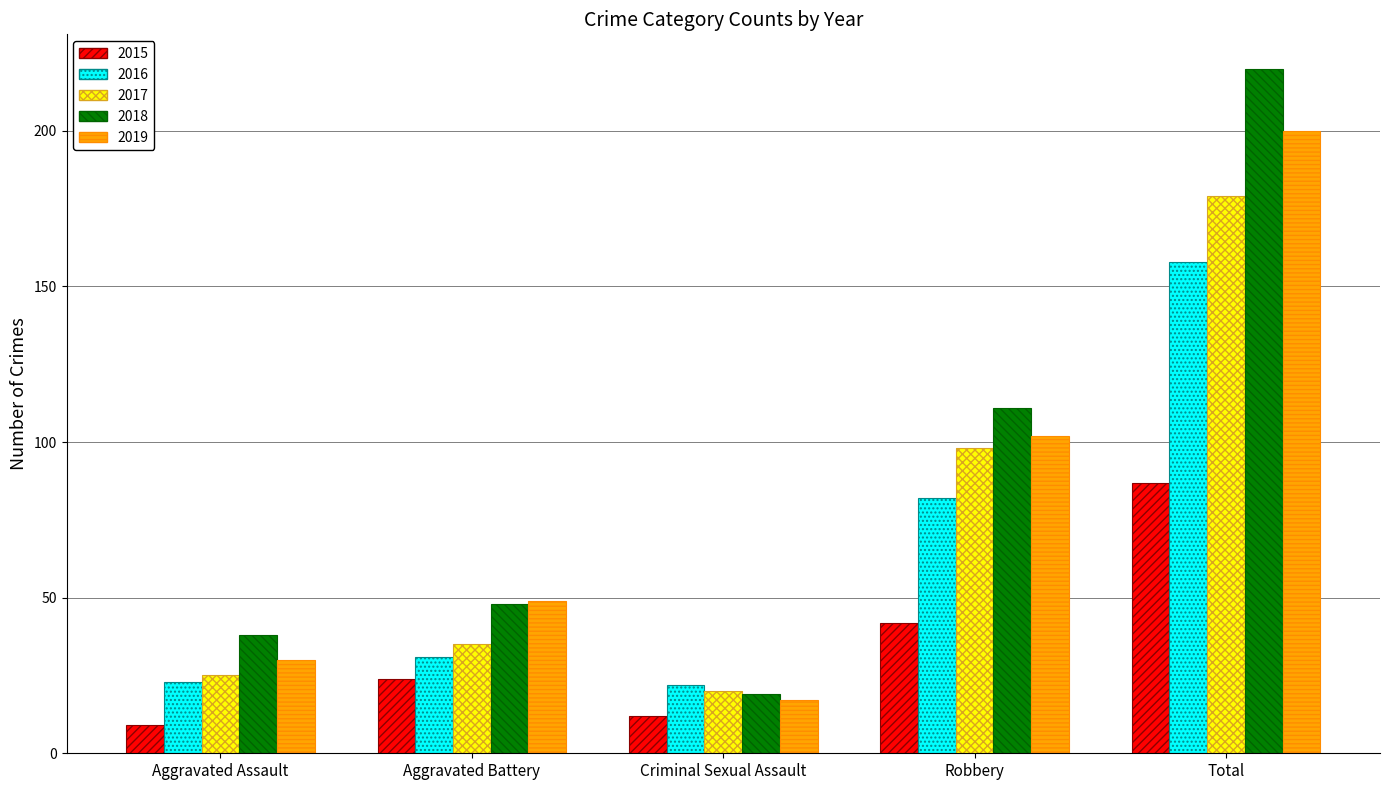

What position from the right is Total?

1